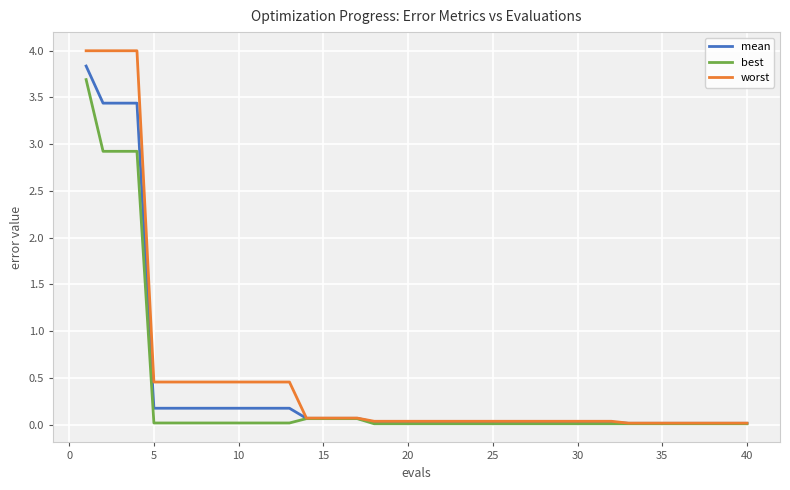

Which series has the largest range (max minus min)?

worst